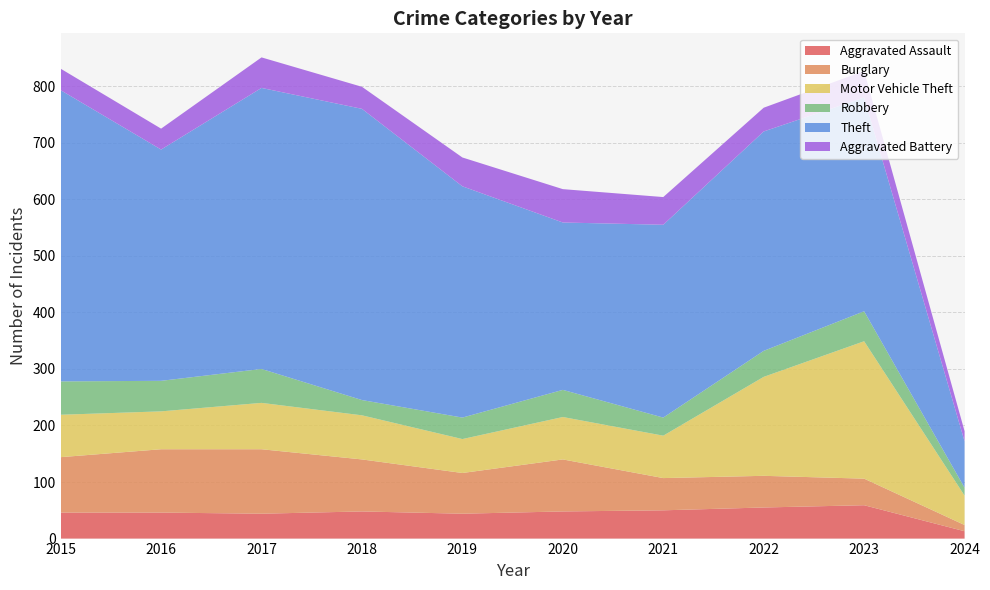

Reading right to left, transcribe all the data shown in this chart.

Aggravated Assault: 13	59	55	50	48	44	48	44	46	46
Burglary: 11	47	56	57	92	72	92	114	112	98
Motor Vehicle Theft: 52	243	175	75	75	60	78	82	67	75
Robbery: 14	53	46	32	48	38	27	60	54	59
Theft: 82	378	388	341	296	409	515	497	409	515
Aggravated Battery: 18	47	42	49	59	51	39	54	37	38